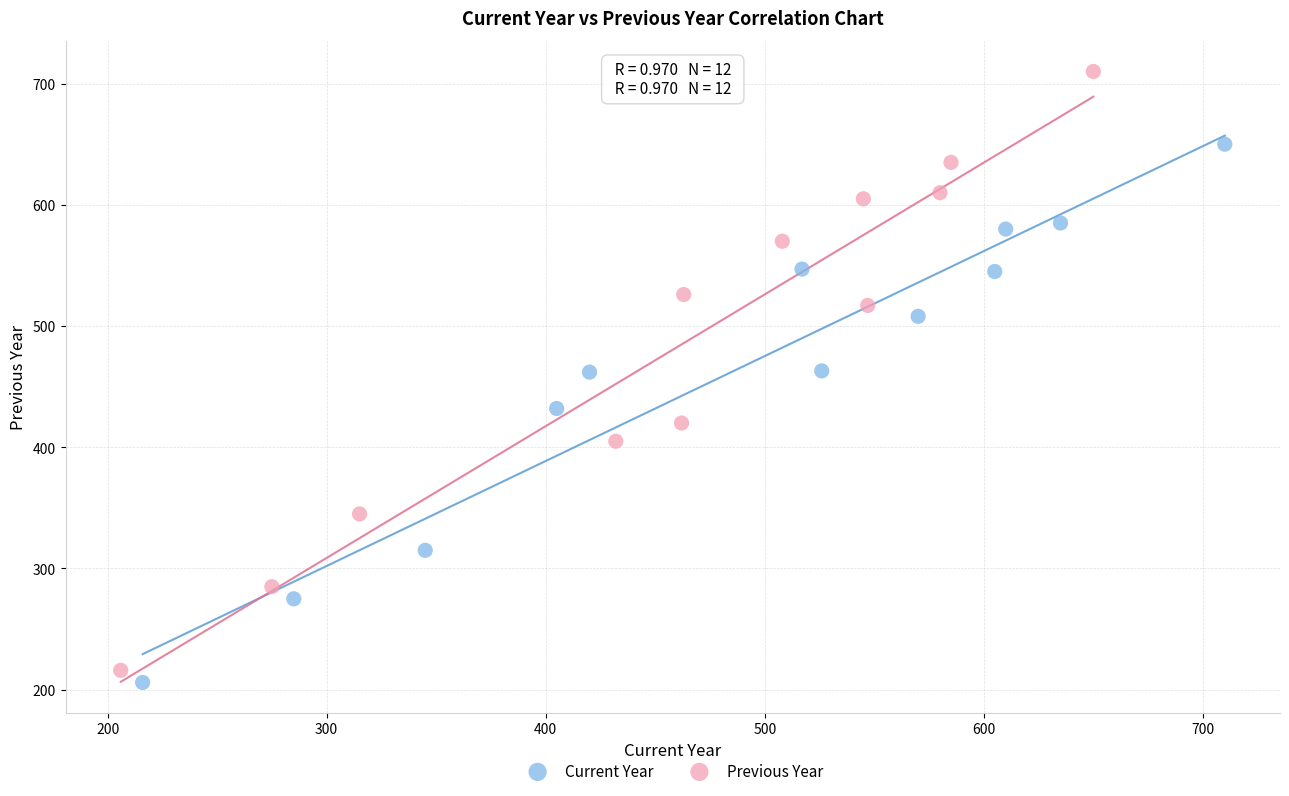

Which series reaches the maximum Y coordinate?

Previous Year